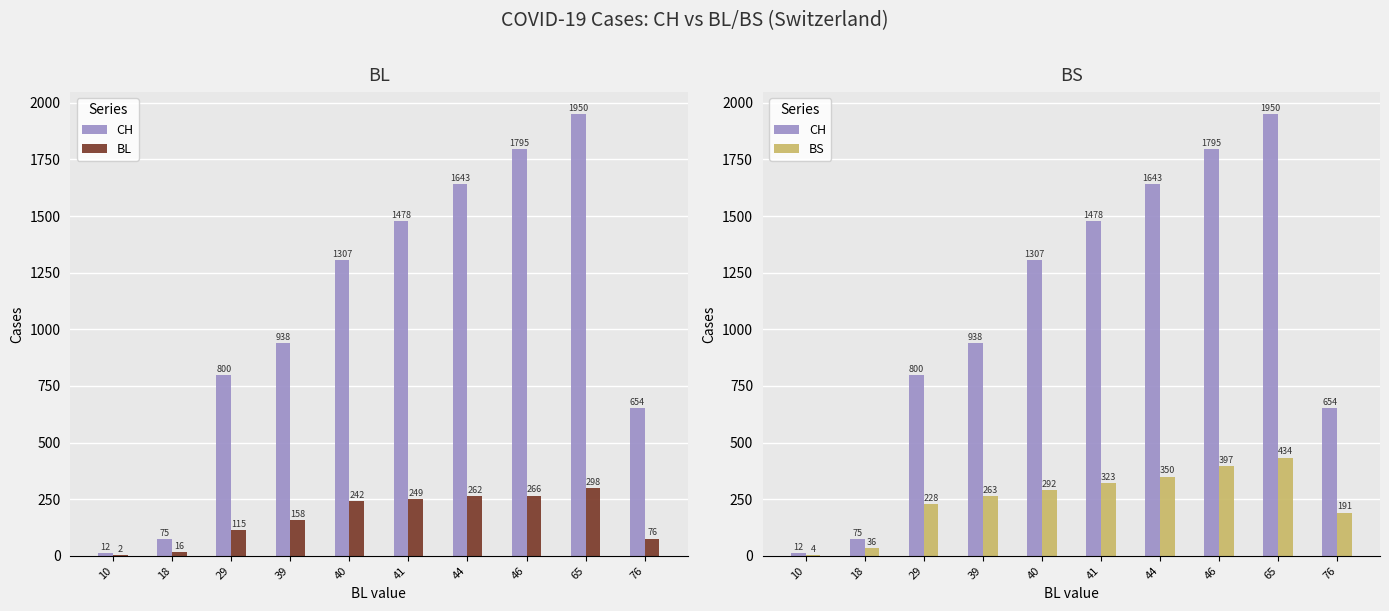

How many series are shown in this chart?

3